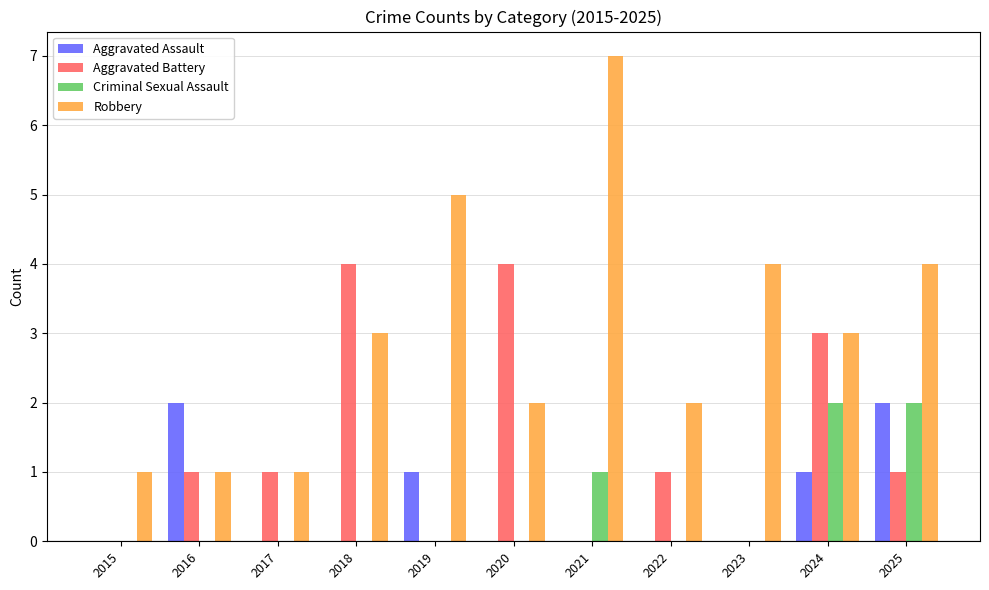

Read the Robbery value at 2018.

3